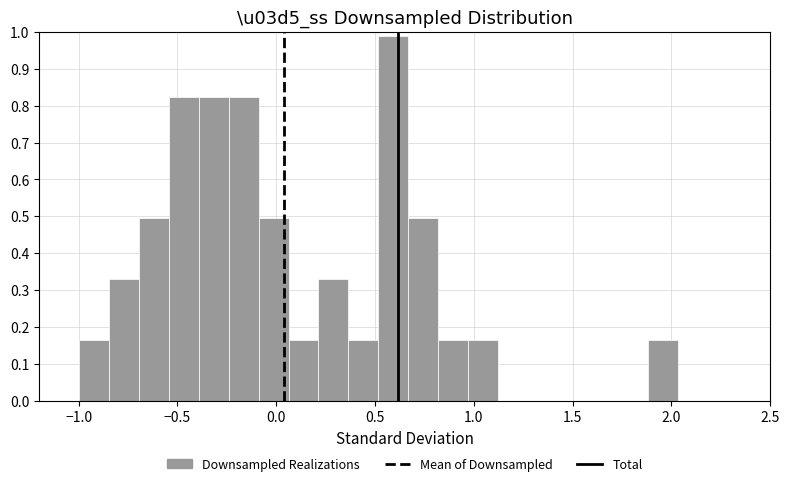

Around what value on the x-axis is the tallest bar? Give the approximate position of its centre, as read against the axis.

0.60